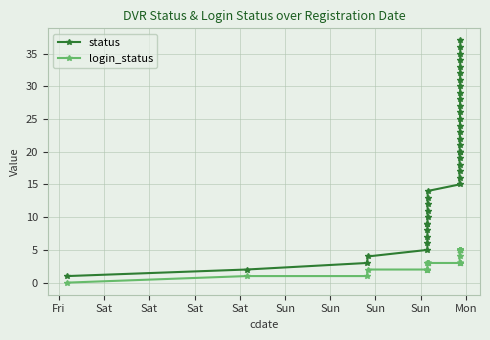

Reading left to right, list all the values displayed in this chart.

status: 1	2	3	4	5	6	7	8	9	9	10	11	12	13	14	15	16	17	18	19	20	20	20	21	22	23	24	25	26	27	28	29	30	31	32	33	34	35	36	37
login_status: 0	1	1	2	2	2	2	2	2	3	3	3	3	3	3	3	3	3	3	3	3	4	5	5	5	5	5	5	5	5	5	5	5	5	5	5	5	5	5	5